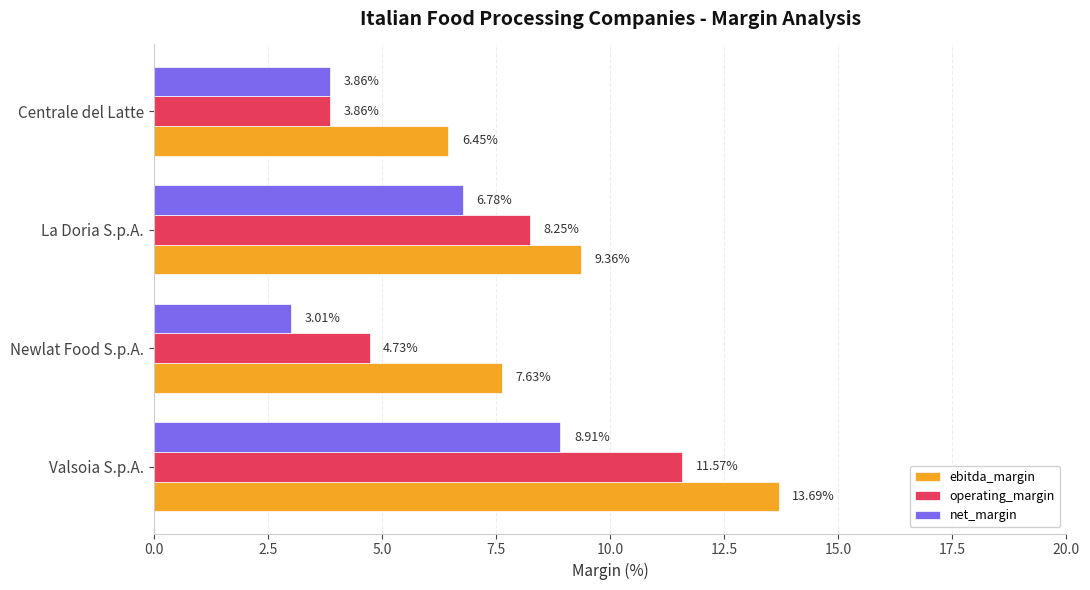

Which series has the largest total across all categories?

ebitda_margin